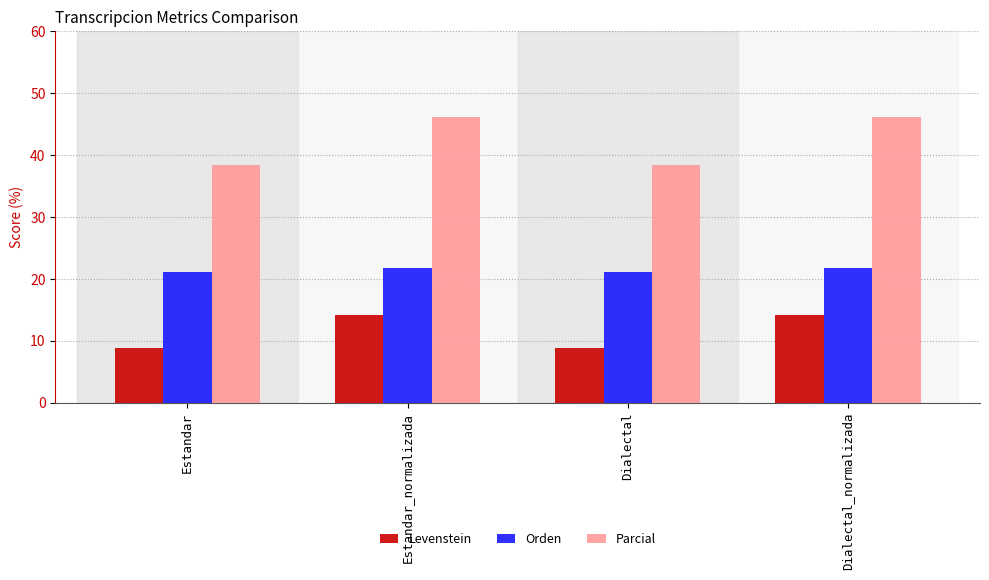

Rank the series at Dialectal from highest to lowest value.

Parcial, Orden, Levenstein